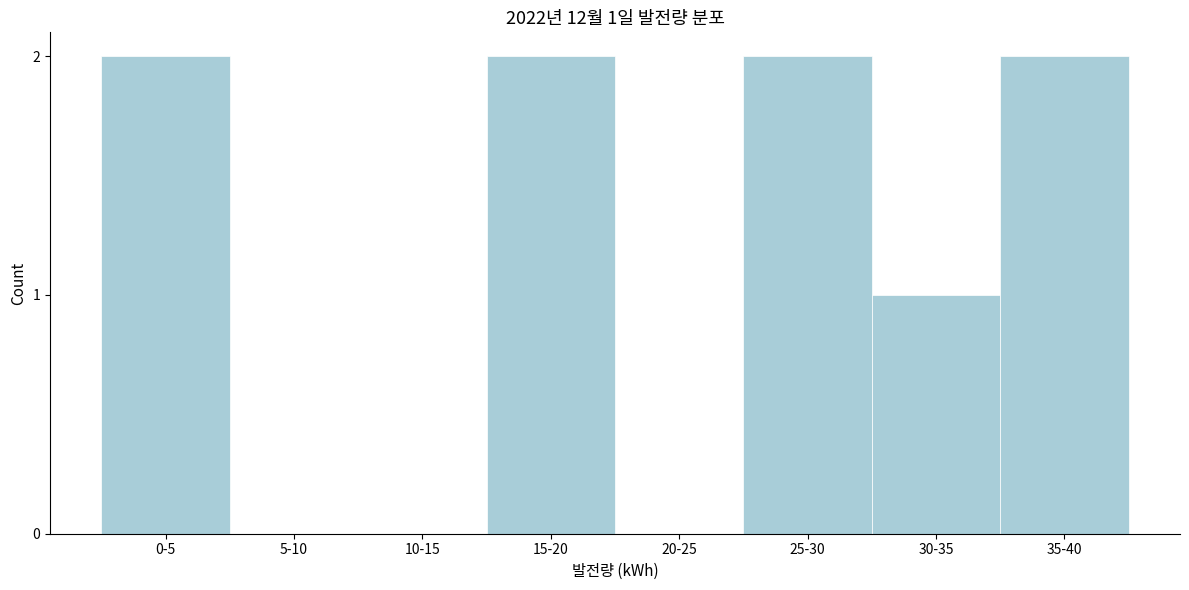

Reading right to left, extract all data points from this chart.

35-40=2	30-35=1	25-30=2	20-25=0	15-20=2	10-15=0	5-10=0	0-5=2